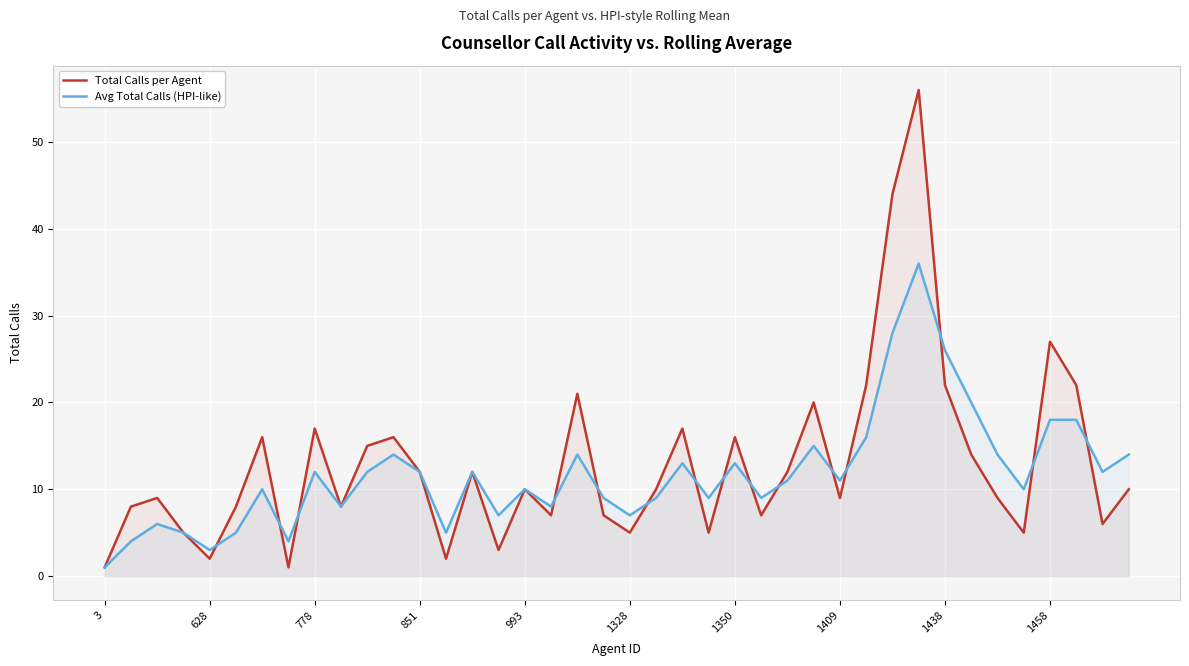

Where is Total Calls per Agent nearest to the value 28?

1458